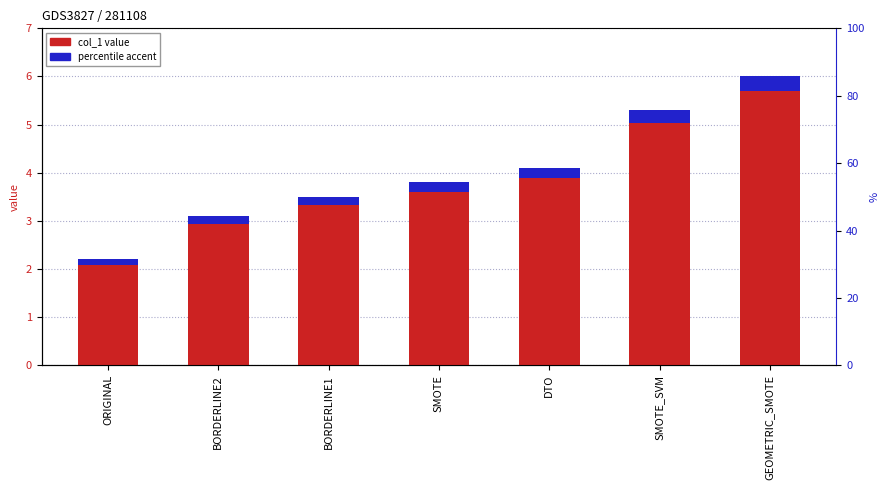

The chart shows a value of 4.1 at DTO. True or false?

True